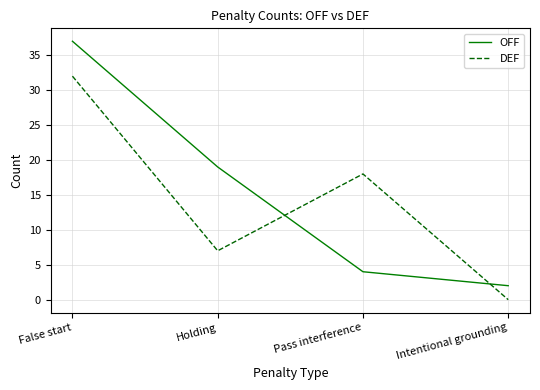

At which label does OFF first exceed 19?

False start